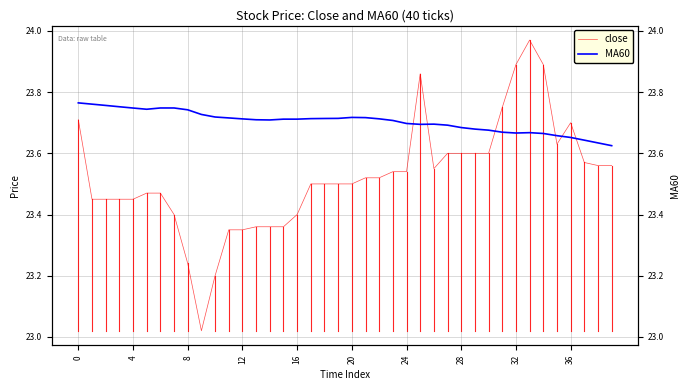

How many interior local valleys does the close series have?

3